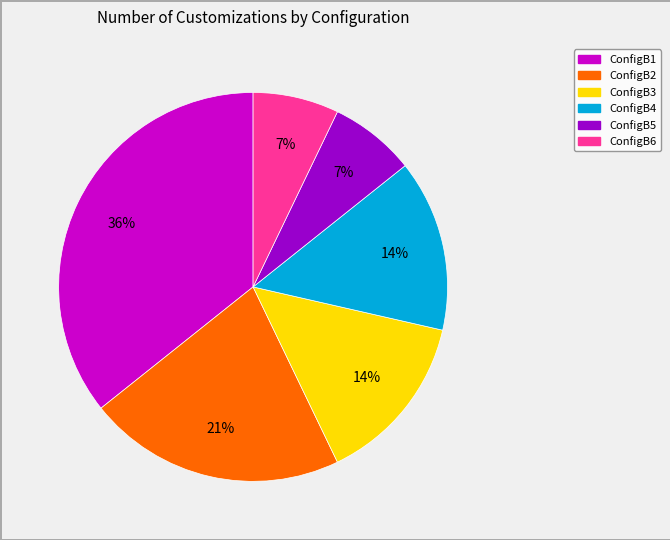

To the nearest percent, what is the difference between the ConfigB2 and ConfigB6 slice percentages?

14%